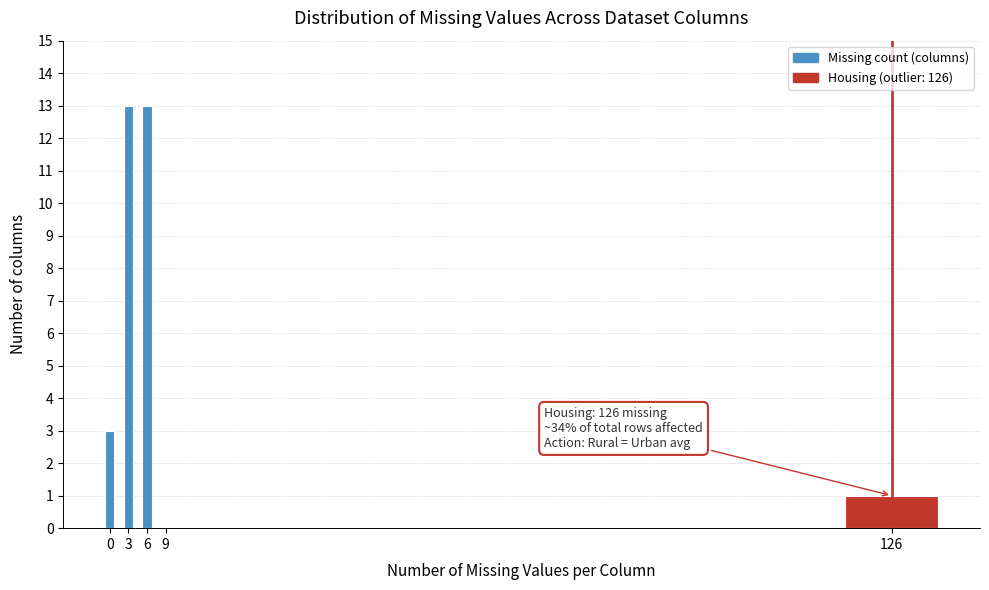

Reading left to right, what are all the values shown in this chart?

0=3	3=13	6=13	9=0	126=1